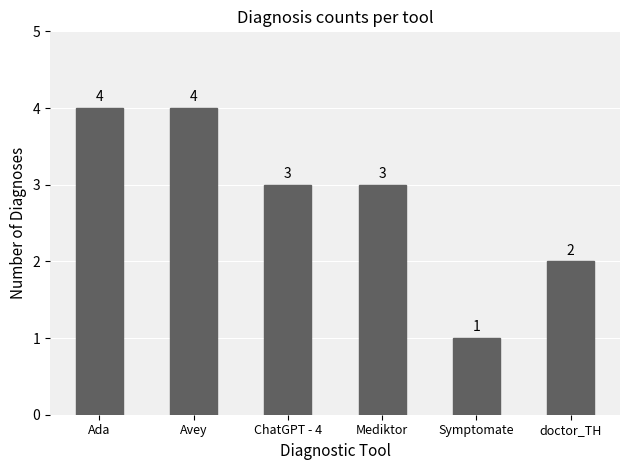

At which label is the value closest to 2?

doctor_TH